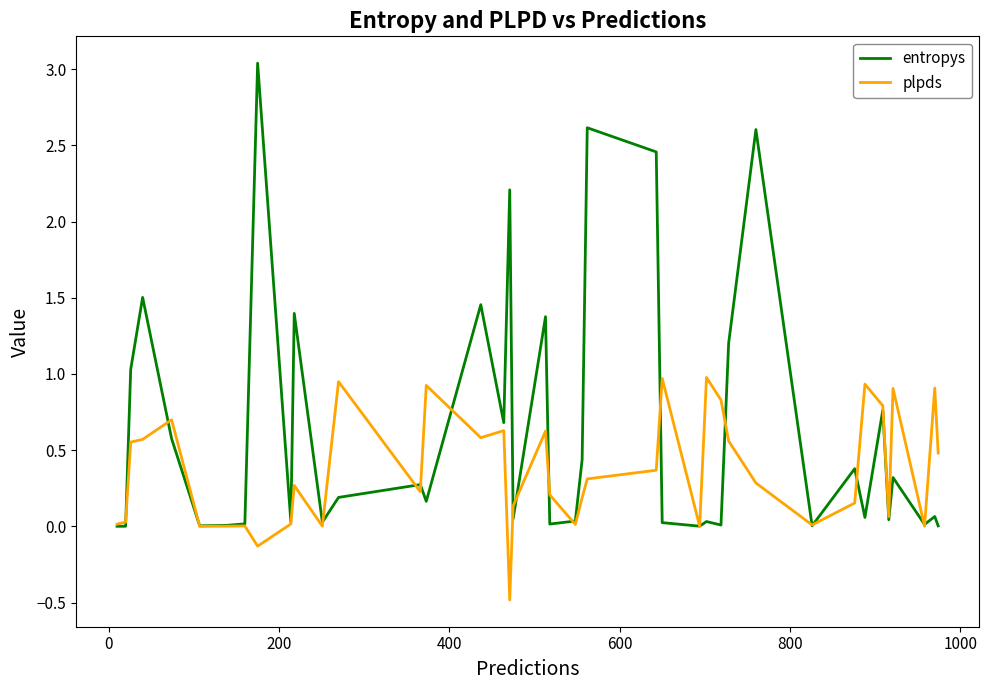

What is the smallest value displayed?

-0.5